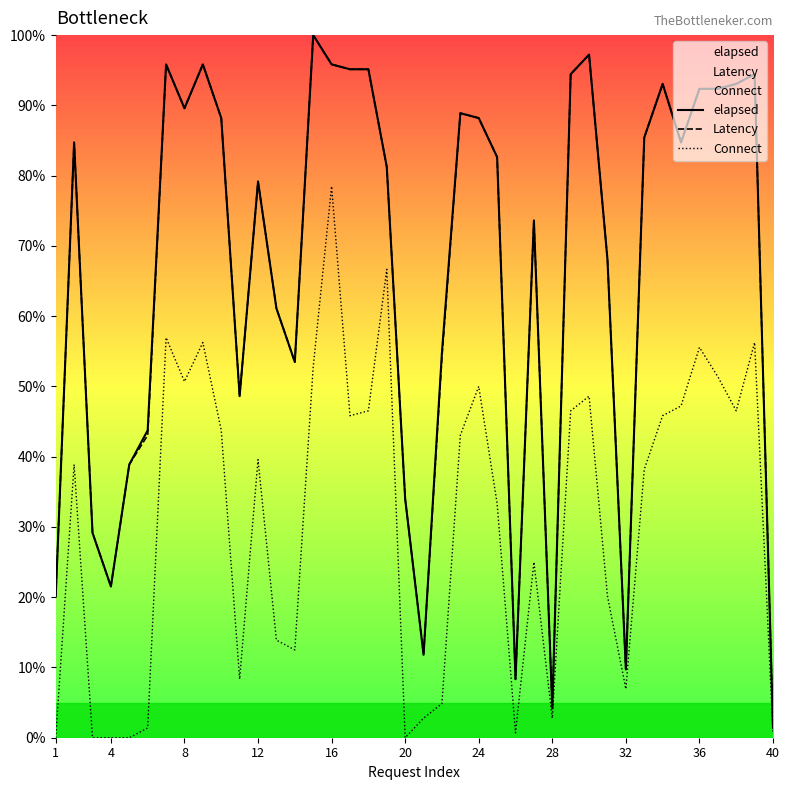

What is the average value of the Latency series?

66.7